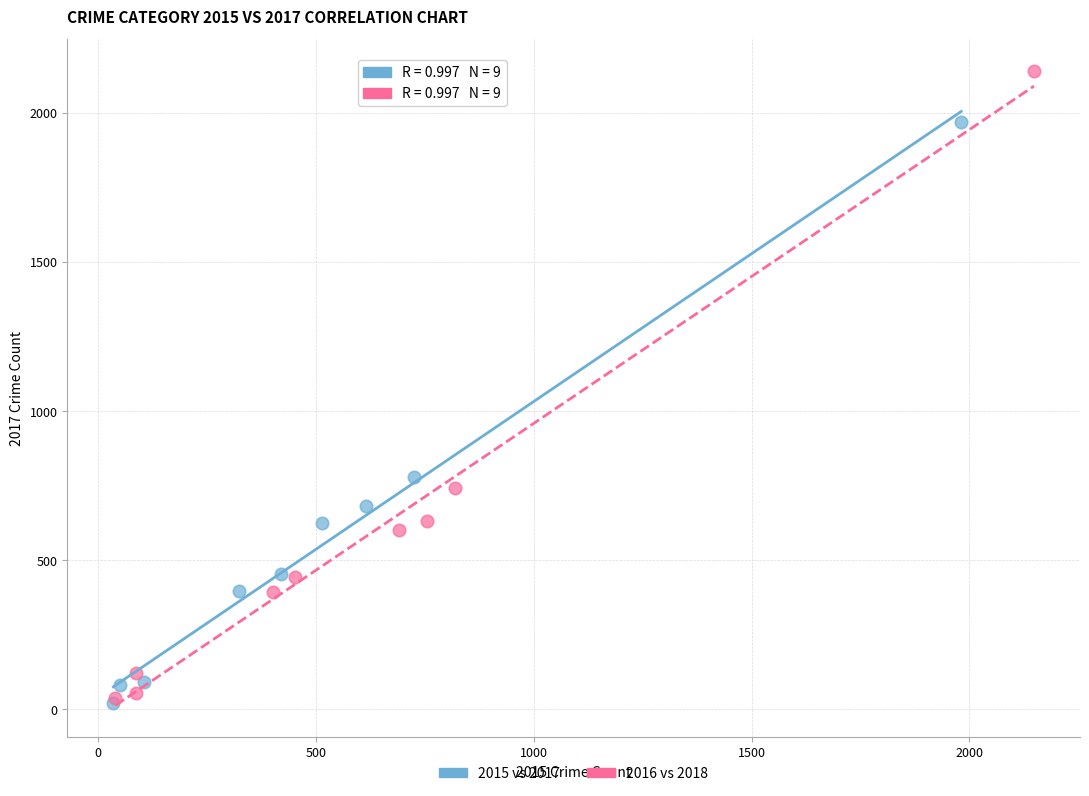

Which series reaches the maximum Y coordinate?

2016 vs 2018